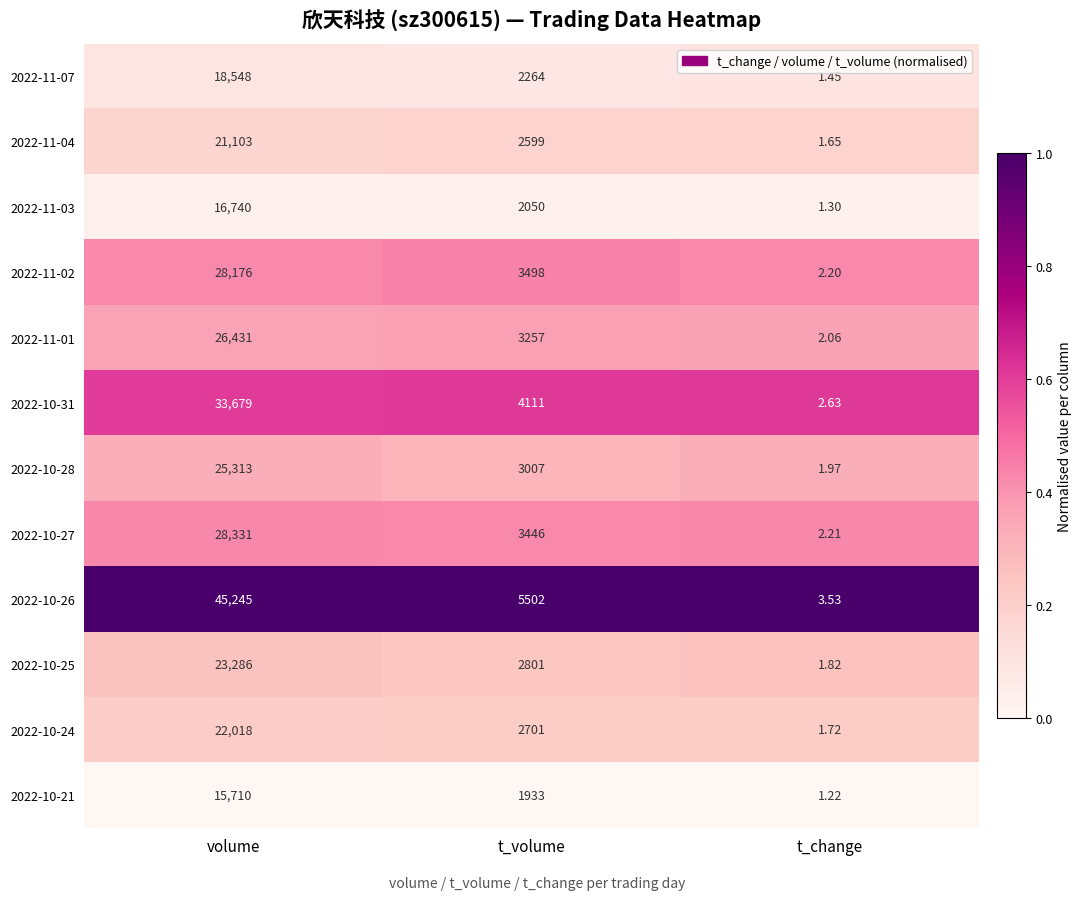

Where does the 2022-10-21 series first go above 1933?

volume